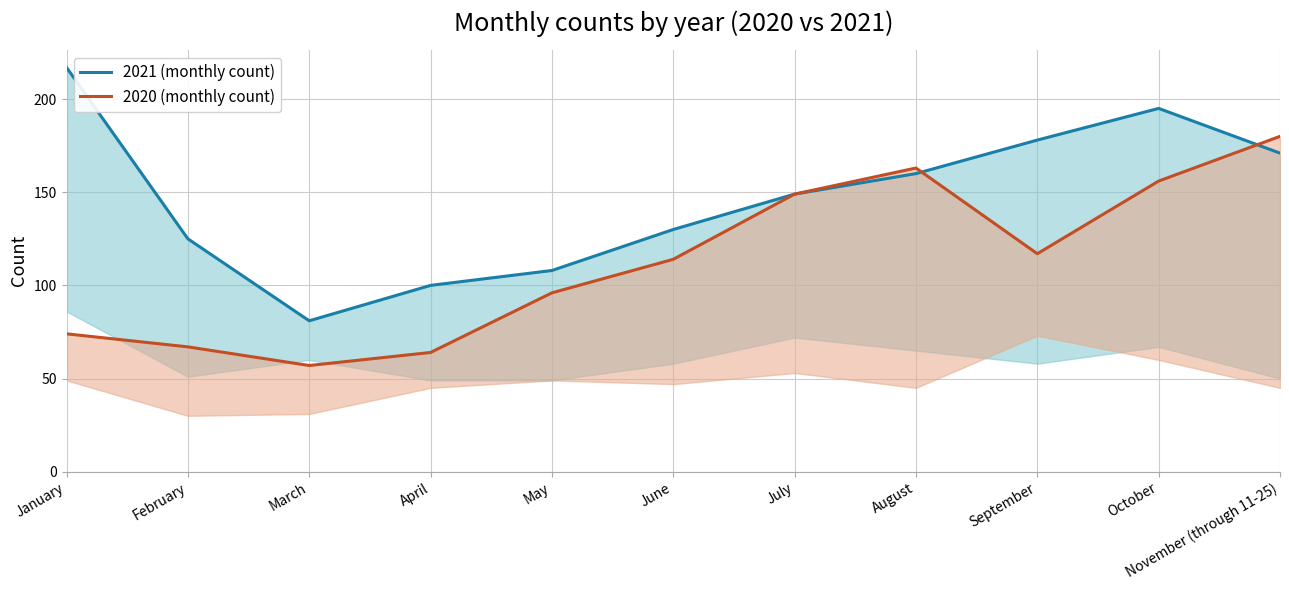

Where is 2021 (monthly count) nearest to the value 149?

July